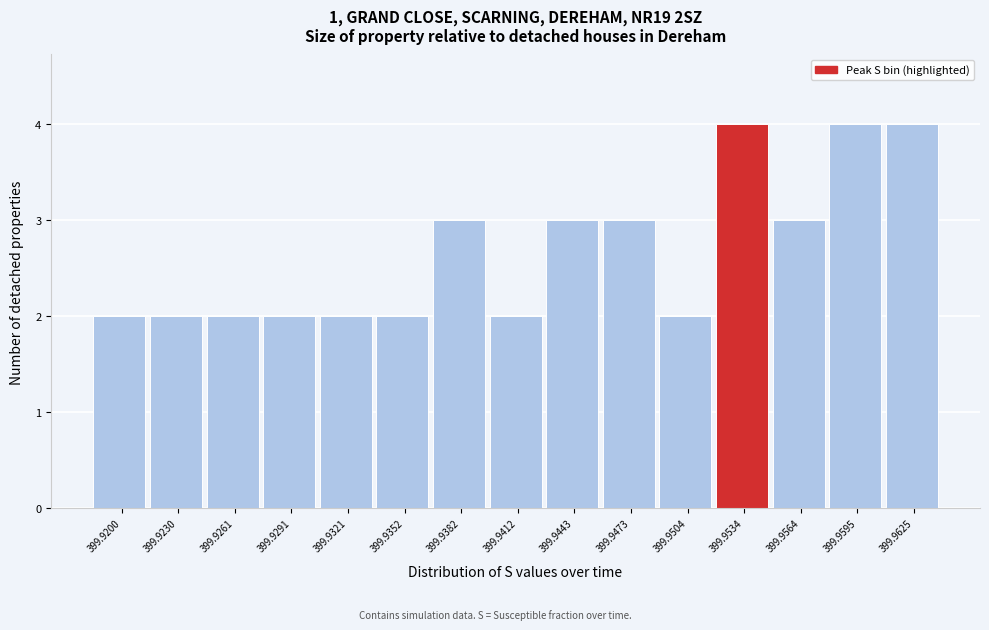

Reading left to right, transcribe all the data shown in this chart.

2	2	2	2	2	2	3	2	3	3	2	4	3	4	4